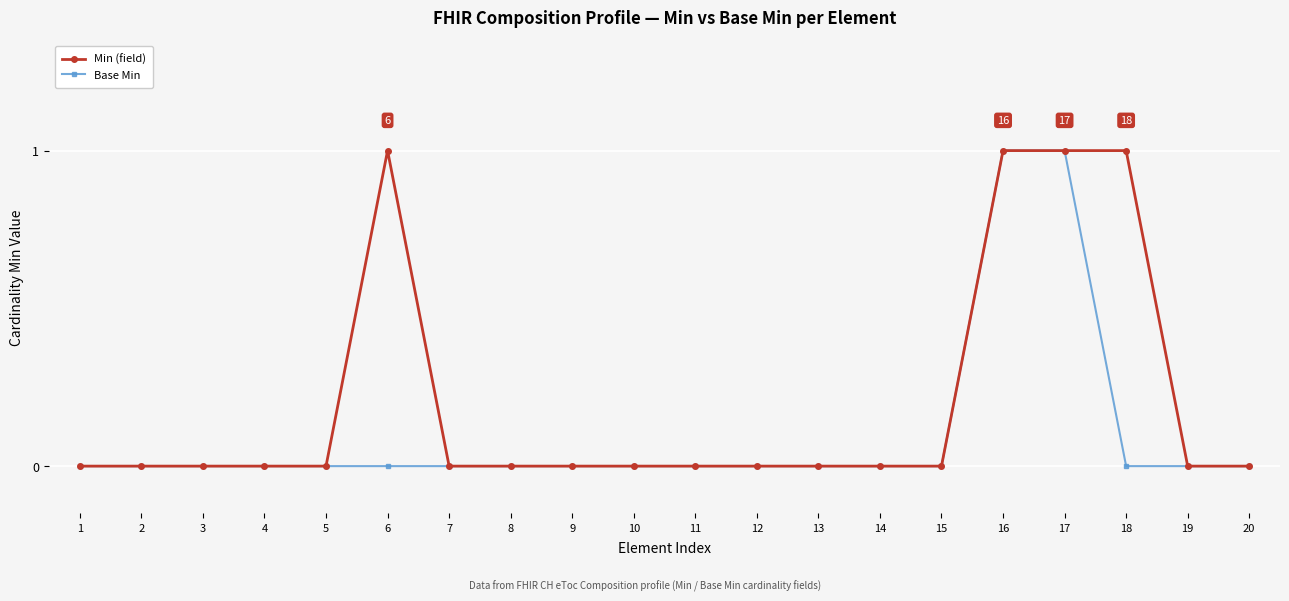

How many categories are shown in the chart?

20